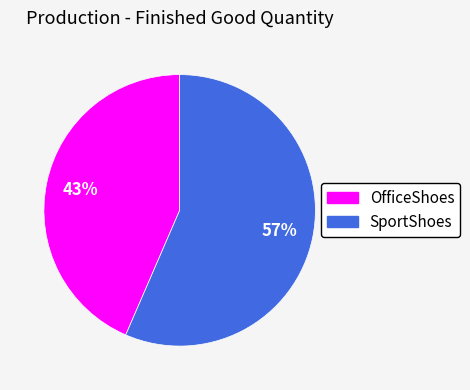

Count the number of slices in the pie.

2